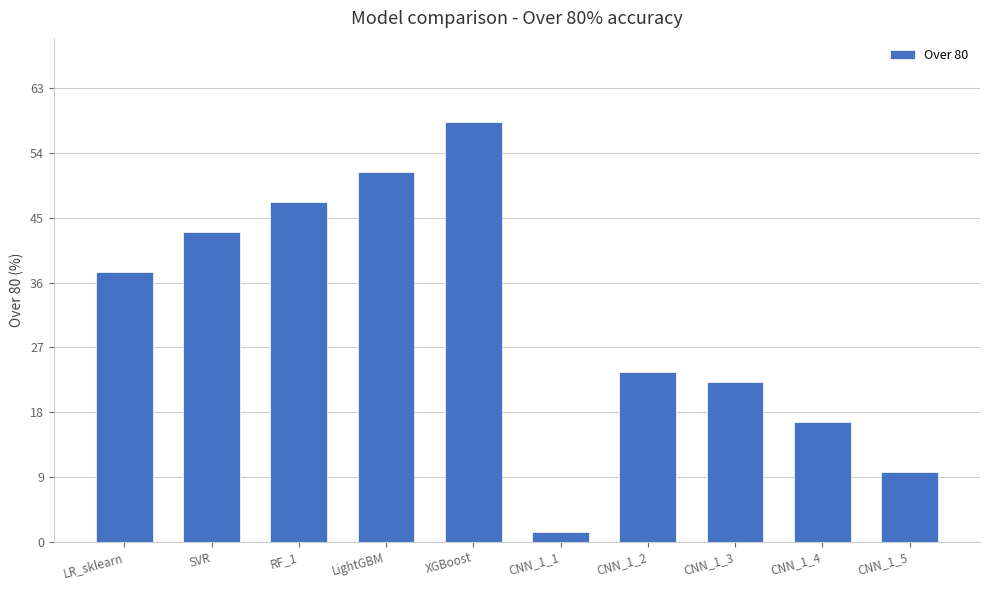

What is the change in value from SVR to LightGBM?

+8.3